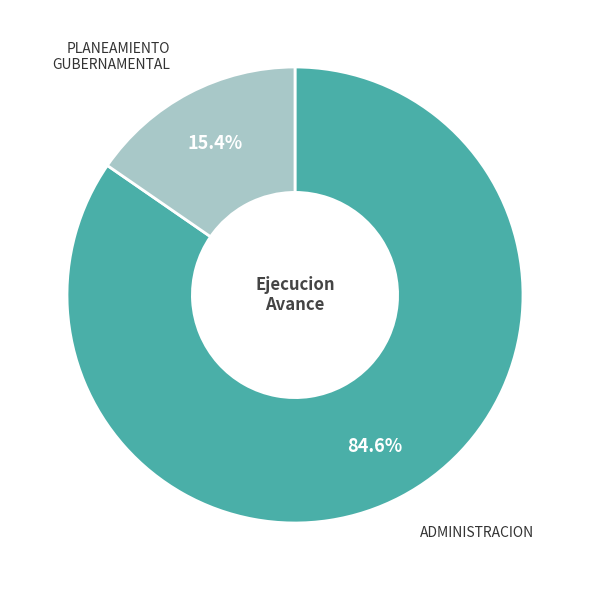

Which slice is the largest?

ADMINISTRACION